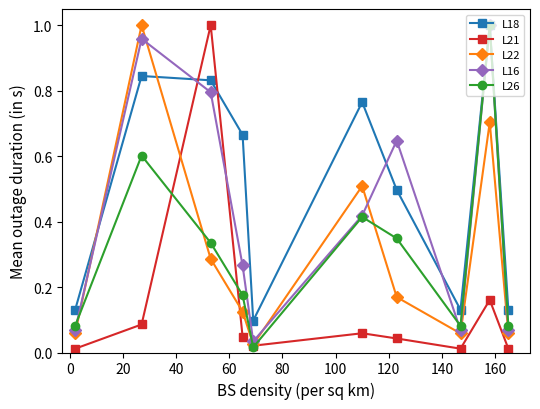

At how many categories does at least one series exceed 0?

10